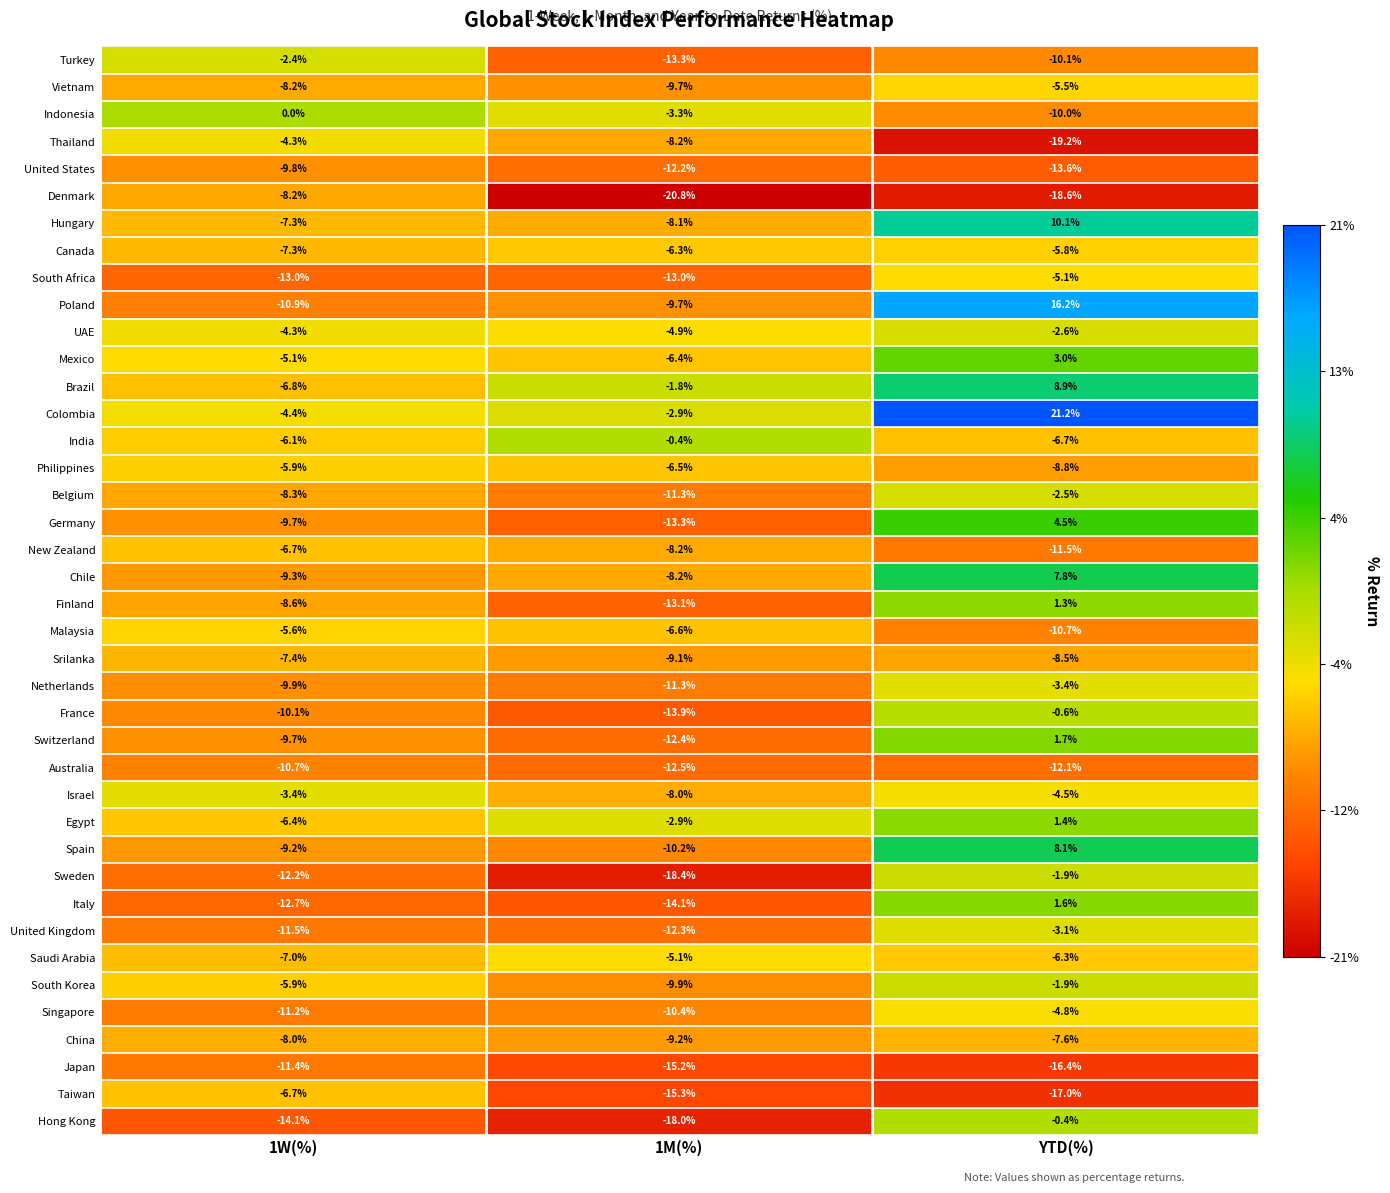

Which series has the largest range (max minus min)?

Poland